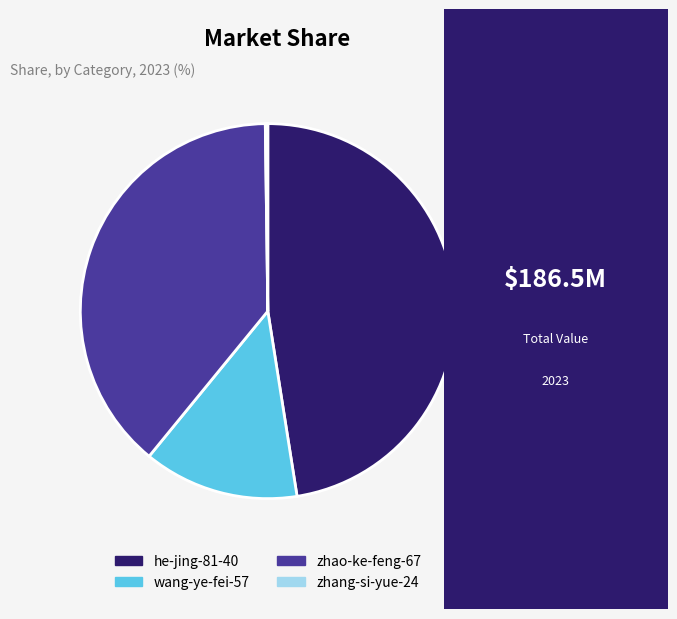

Which slice is the largest?

he-jing-81-40